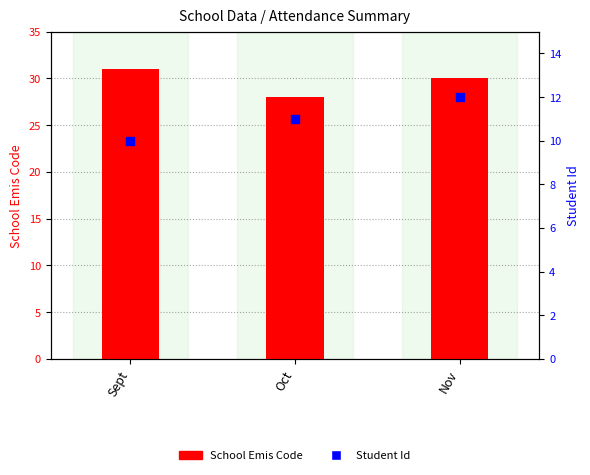

What are all the series names shown in the legend?

School Emis Code, Student Id